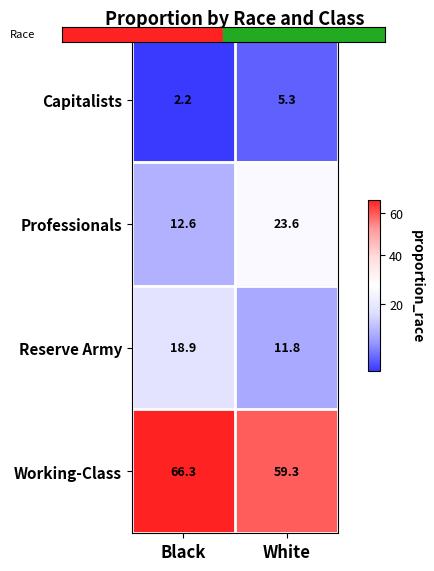

Which series has the largest total across all categories?

Working-Class